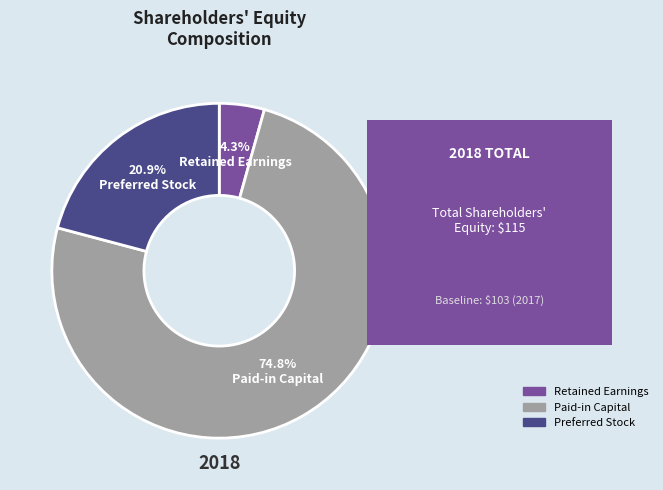

To the nearest percent, what is the average slice percentage?

33%